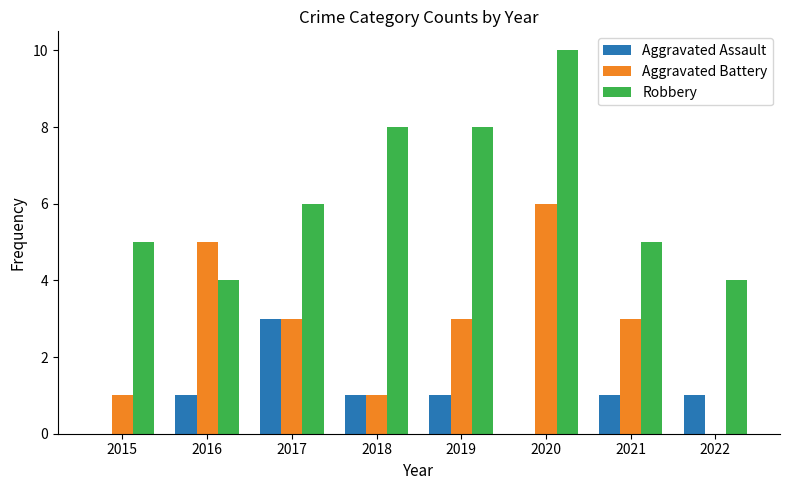

Which series has the largest total across all categories?

Robbery